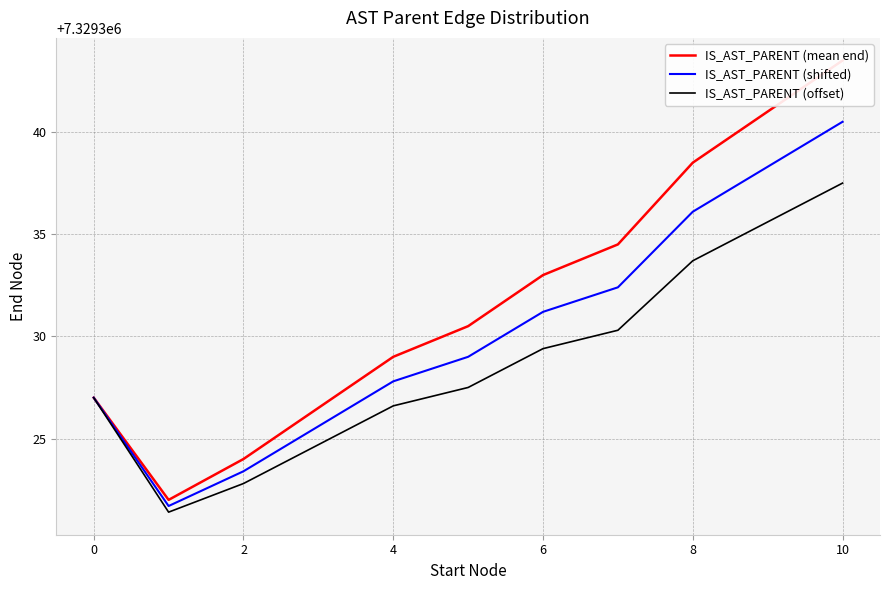

At how many categories does at least one series exceed 7329336?

3